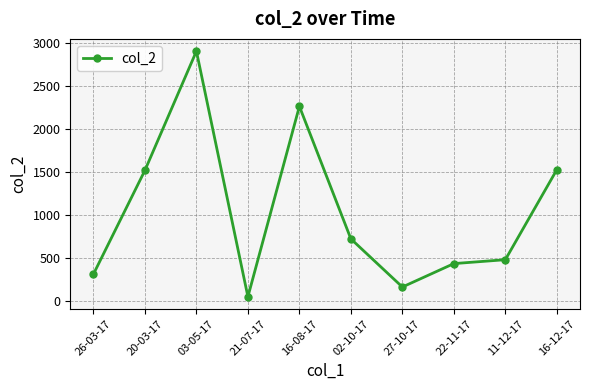

What is the value of the 2nd point from the left?

1519.8